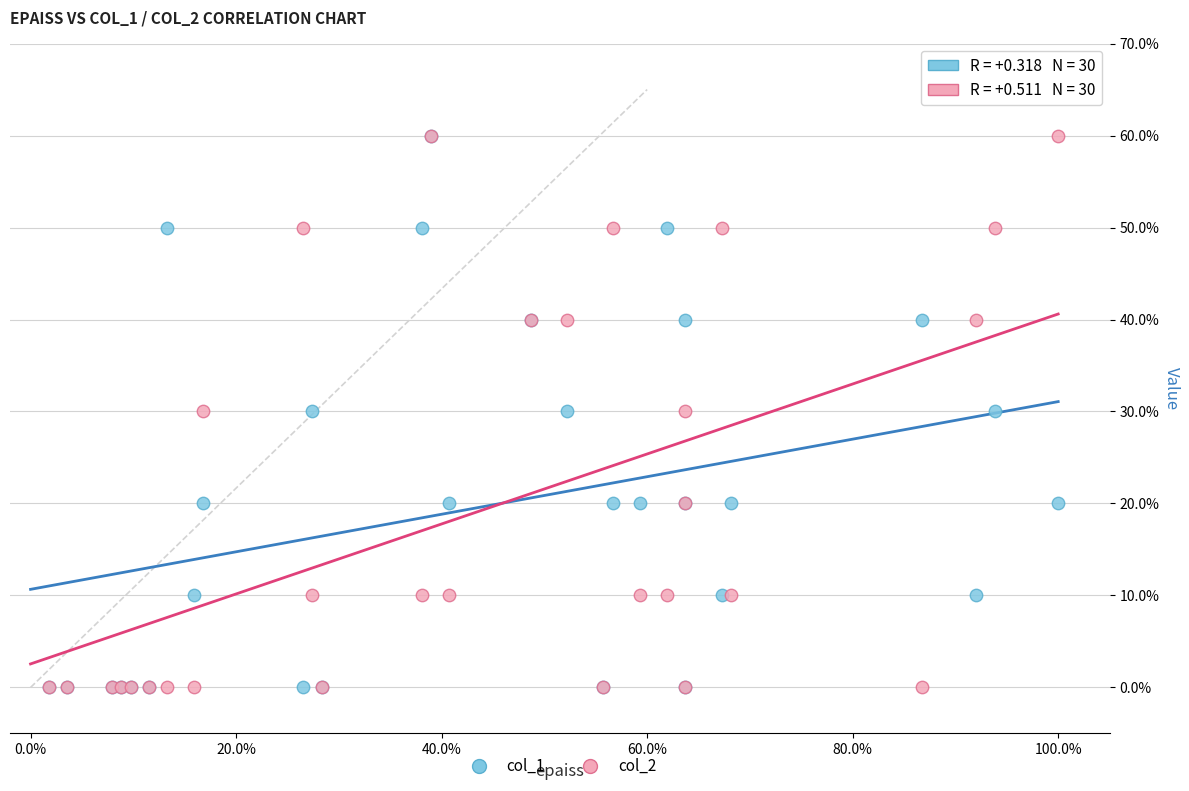

What are all the series names shown in the legend?

col_1, col_2